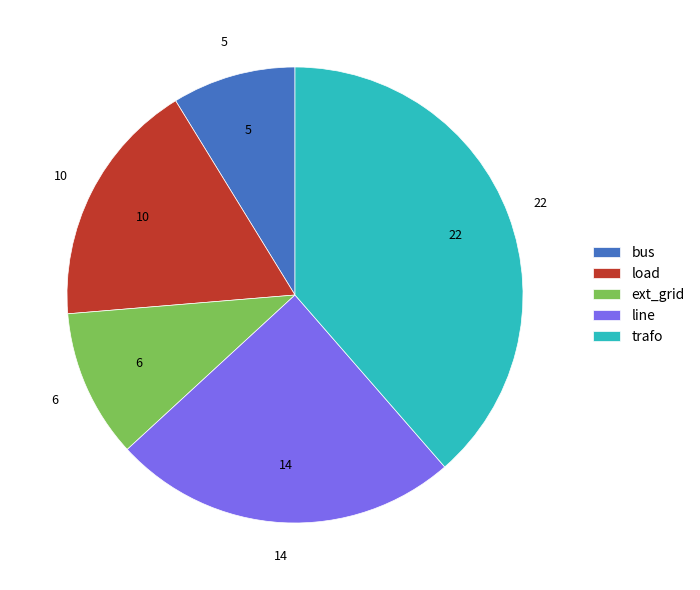

Is the sum of bus and ext_grid greater than half?

No